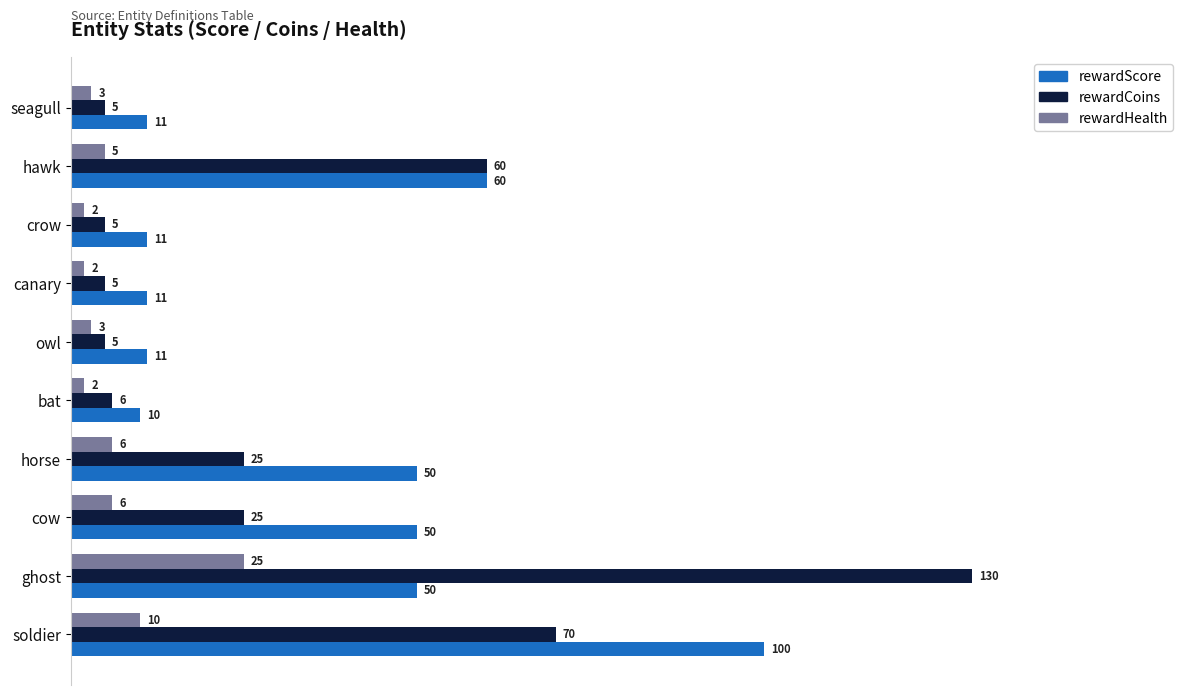

Rank the series at horse from highest to lowest value.

rewardScore, rewardCoins, rewardHealth